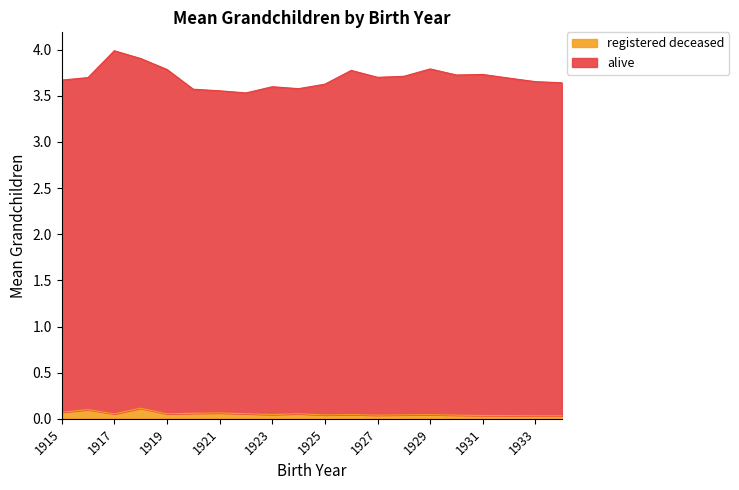

Where is the first local maximum for registered deceased?

1916